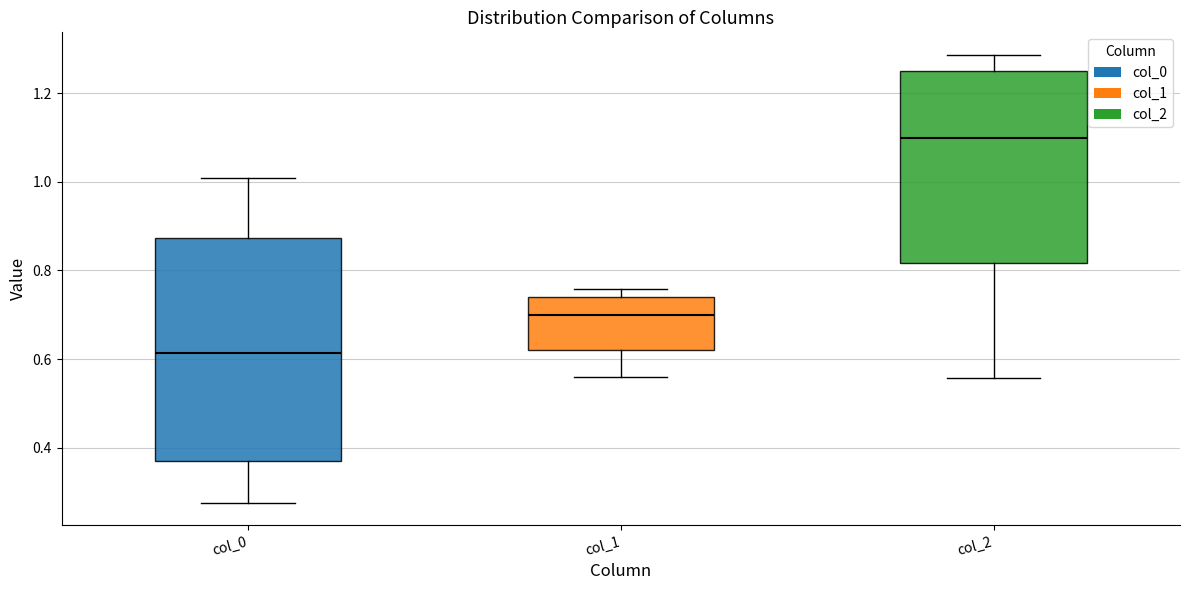

Which box's median line is the highest?

col_2